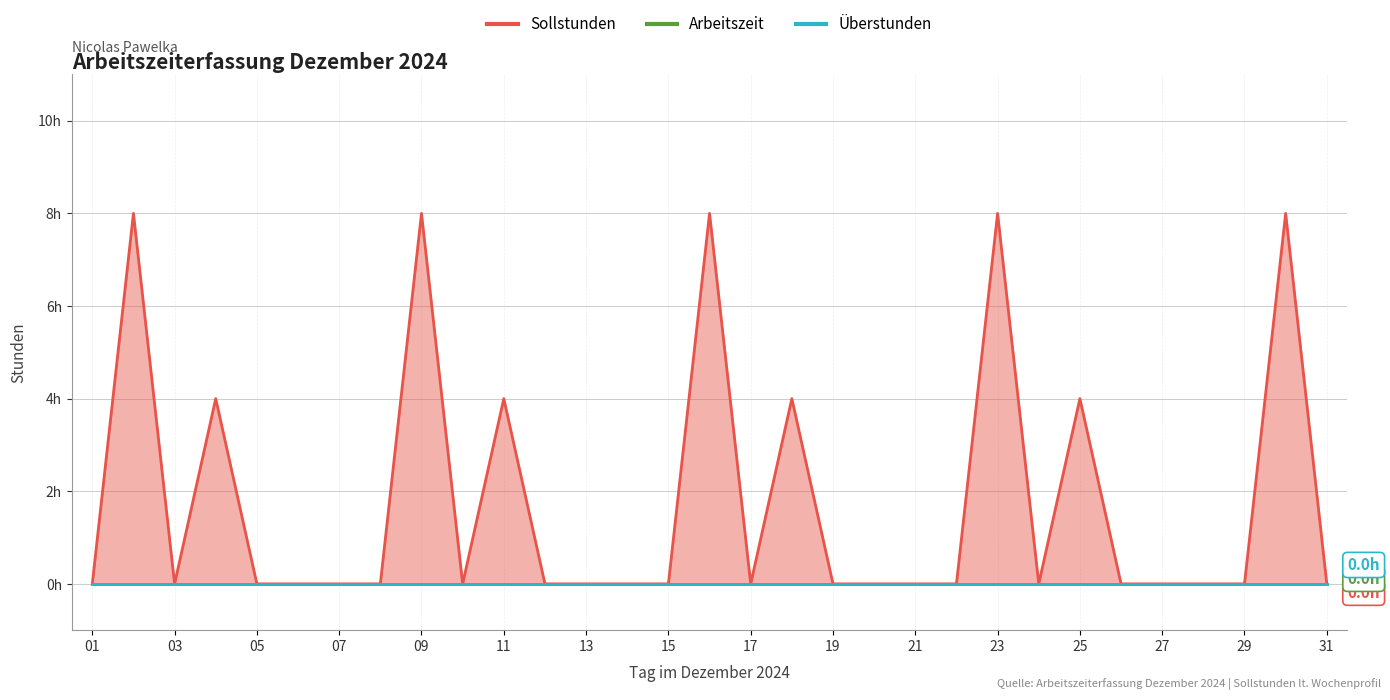

True or false: Sollstunden and Überstunden cross at least once.

False